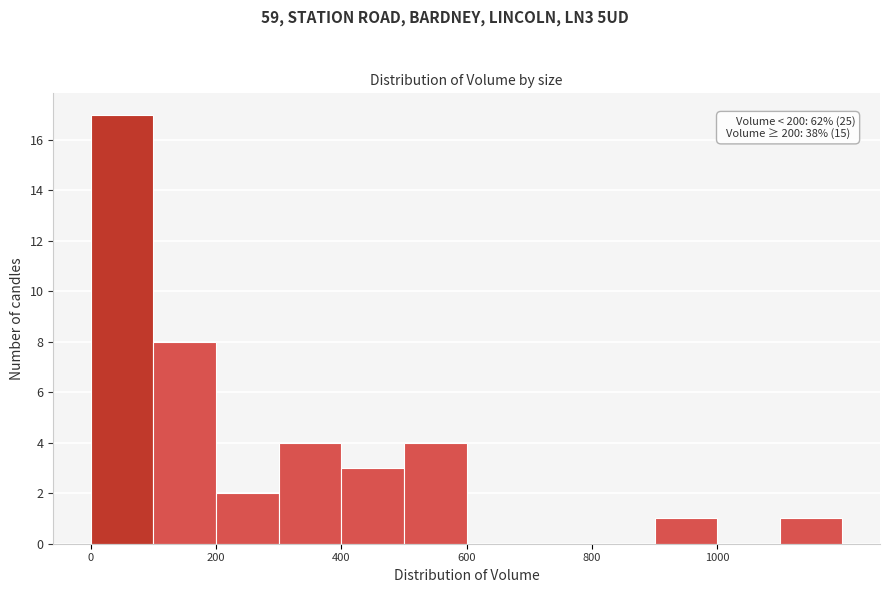

Over which range of the x-axis is the bar tallest?

0 to 100